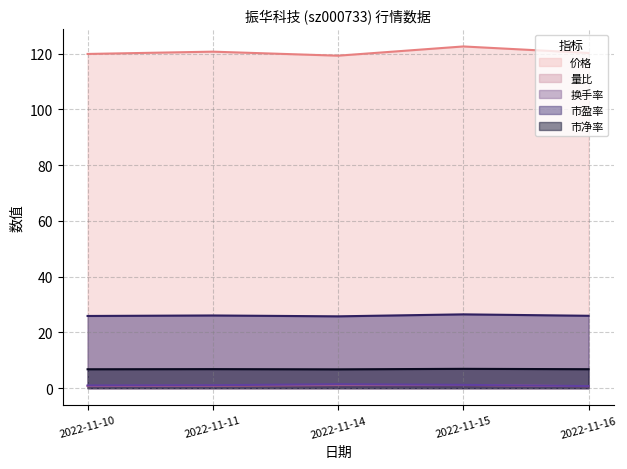

Between 2022-11-11 and 2022-11-16, which series saw the biggest shift?

价格